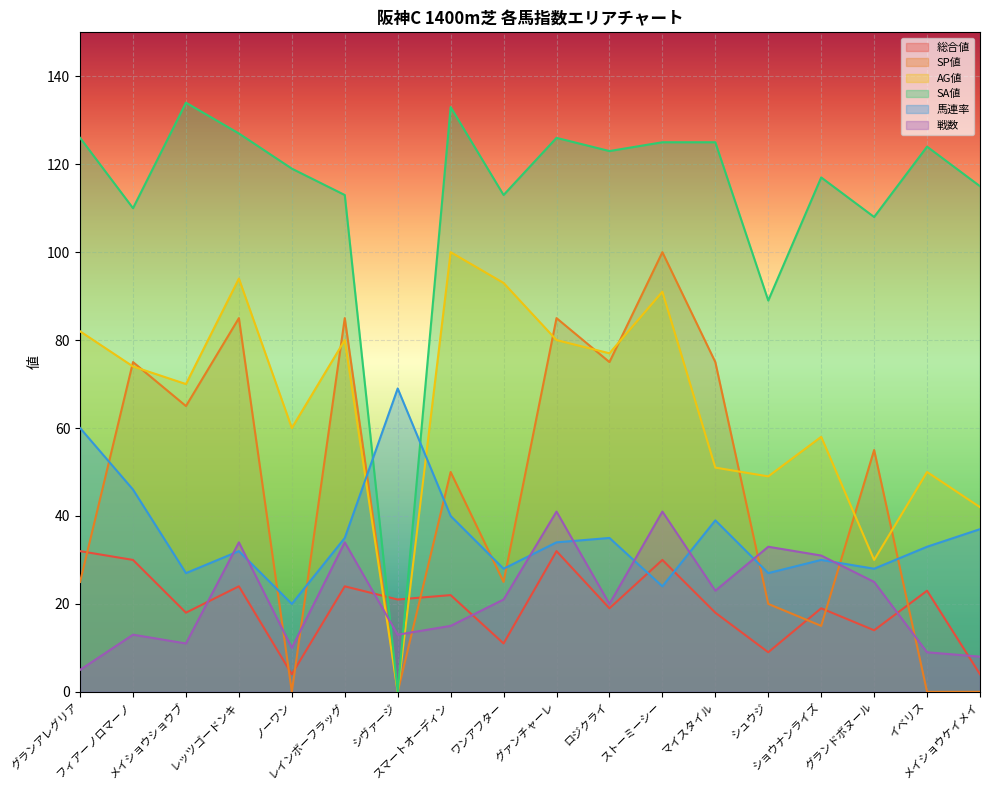

Which series ends up on top after the final intersection of SP値 and 総合値?

総合値